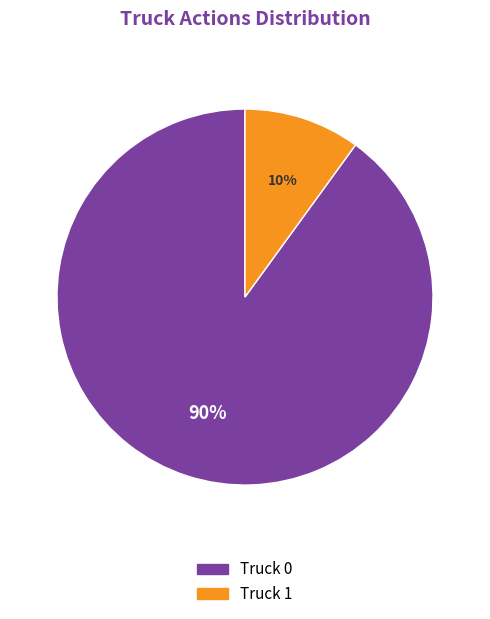

Is it true that Truck 0 is 90% of the pie?

True